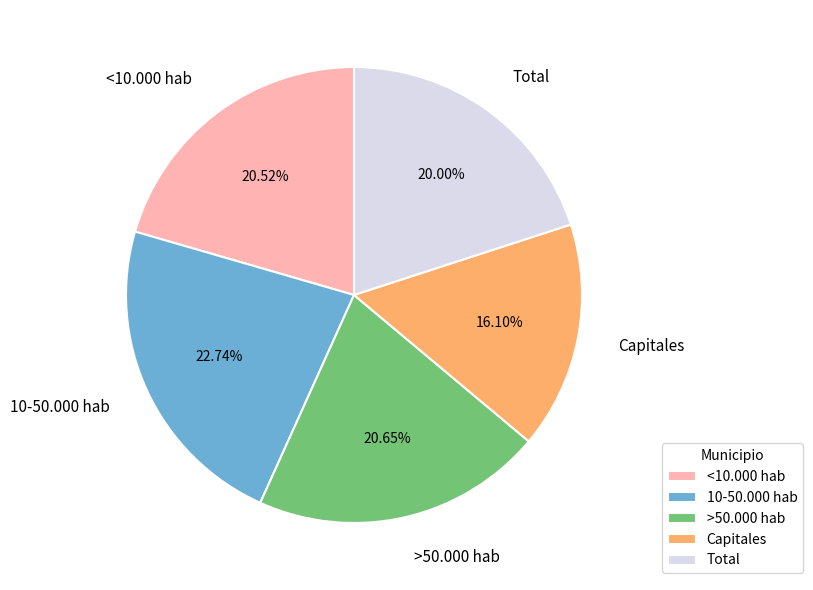

Is there a majority slice in this chart?

No